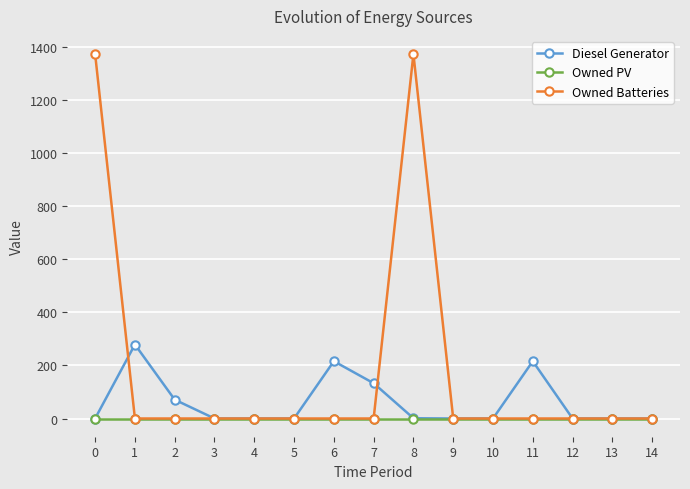

What is the difference between the maximum and minimum values in the Owned Batteries series?

1374